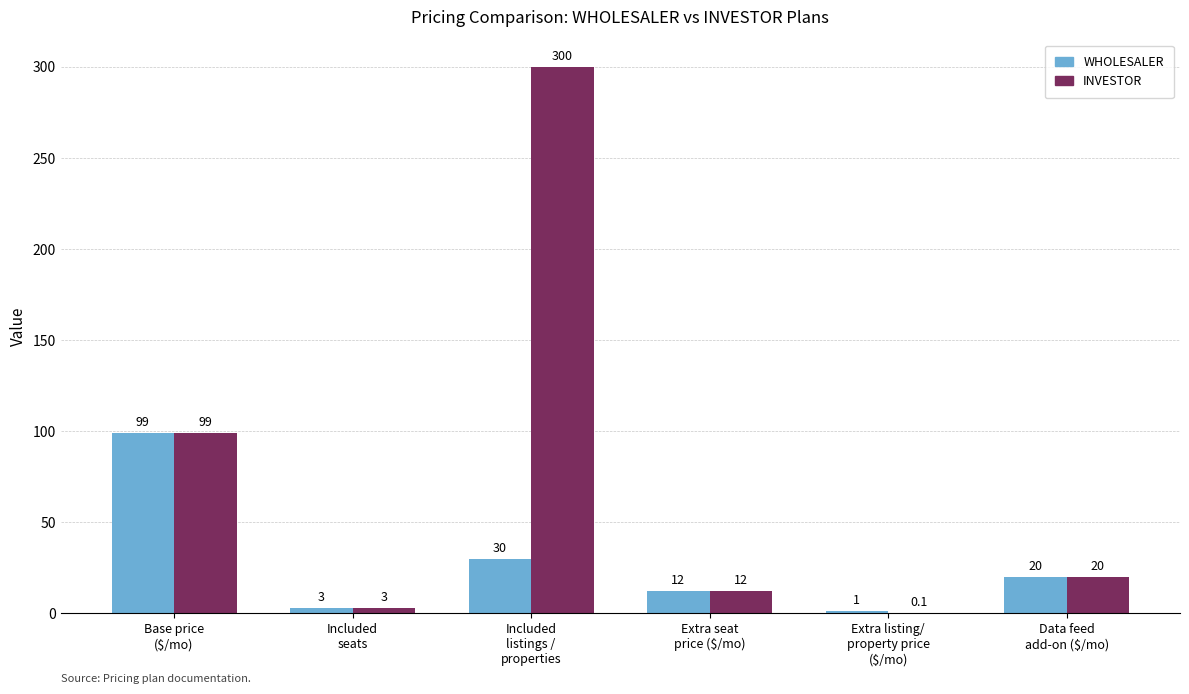

What is the maximum value shown in the chart?

300.0